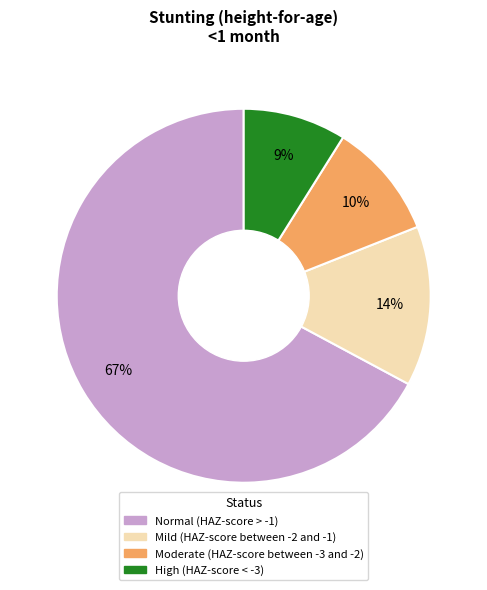

Which category has the biggest portion of the pie?

Normal (HAZ-score > -1)